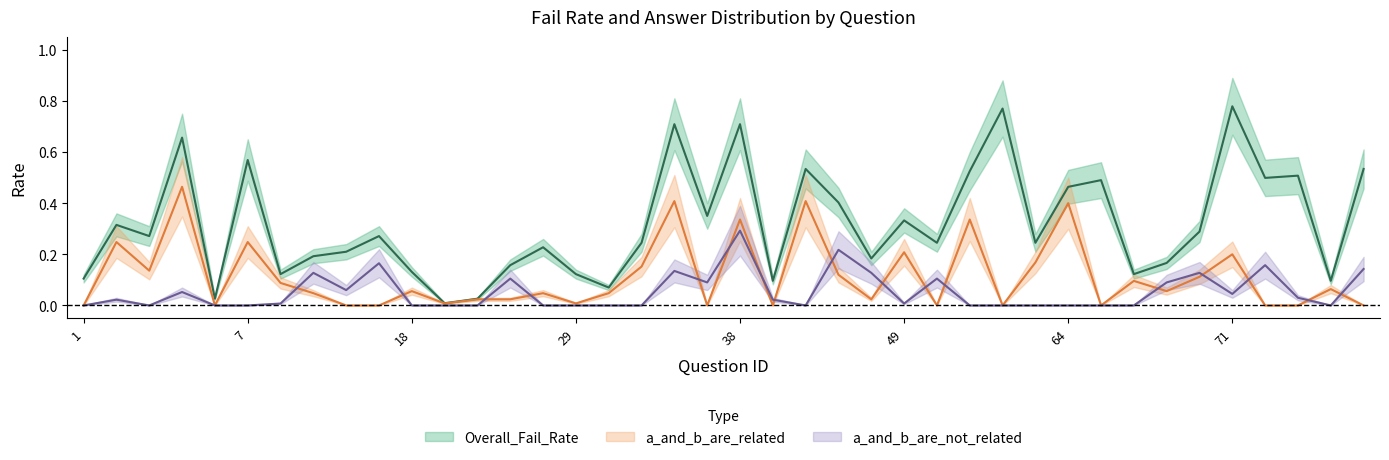

What is the sum of all a_and_b_are_not_related values?

2.1